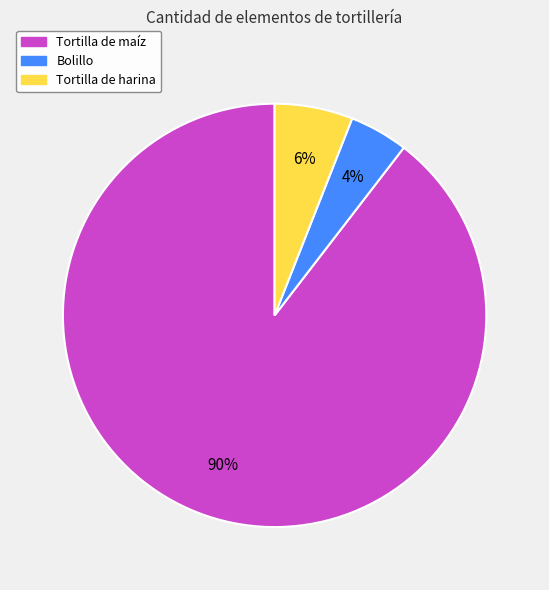

Does Bolillo represent more than half of the total?

No